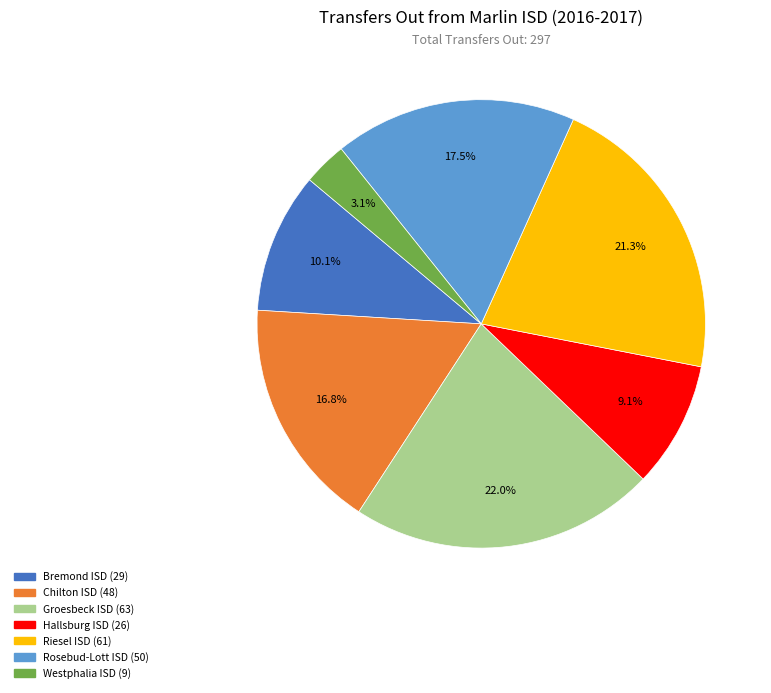

Combined, do Groesbeck ISD and Chilton ISD account for over 50%?

No